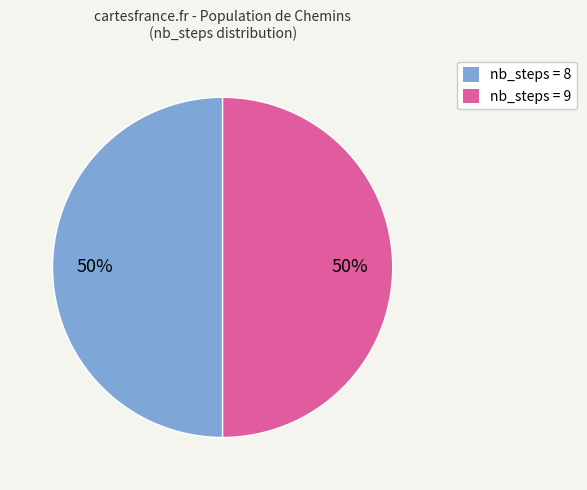

Combined, do nb_steps = 9 and nb_steps = 8 account for over 50%?

Yes